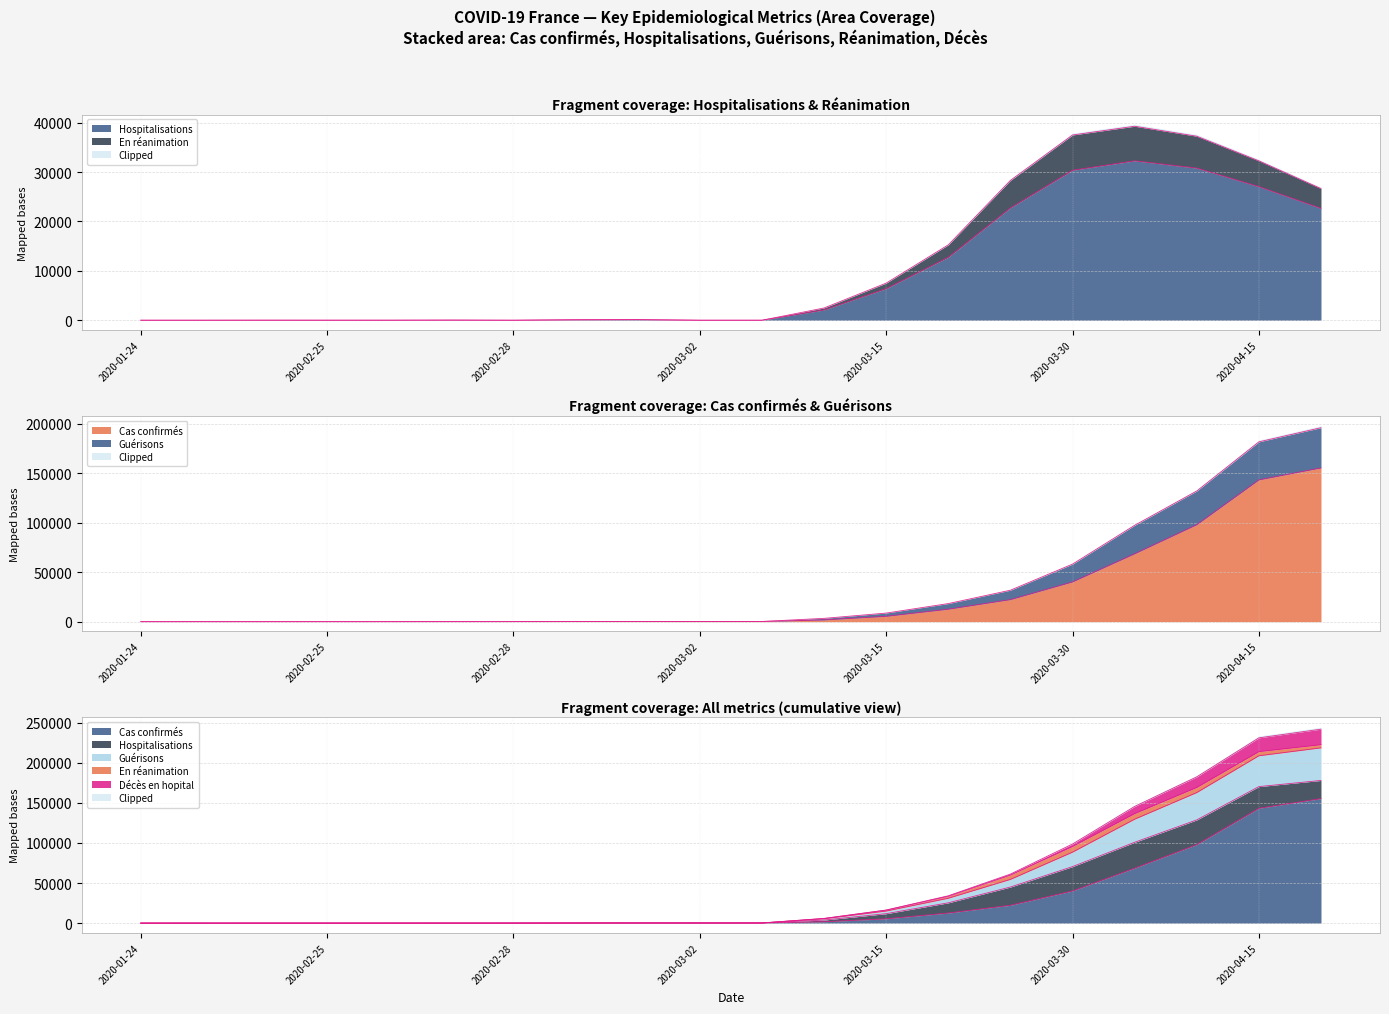

Between 2020-03-03 and 2020-02-27, which is larger?

2020-03-03